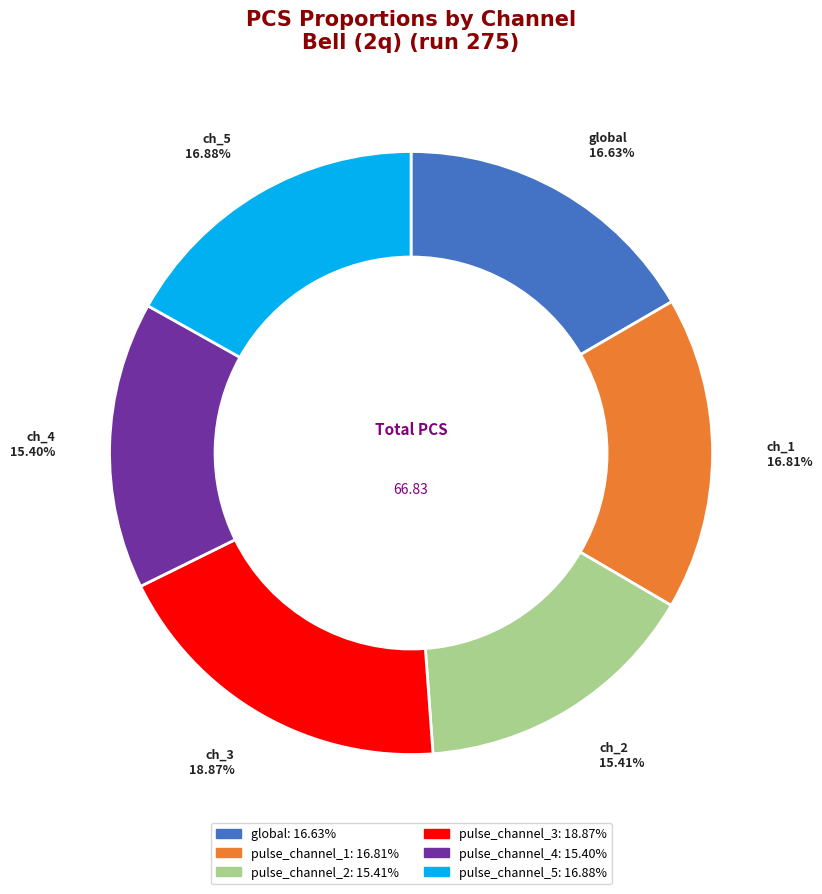

Does any single category account for the majority?

No